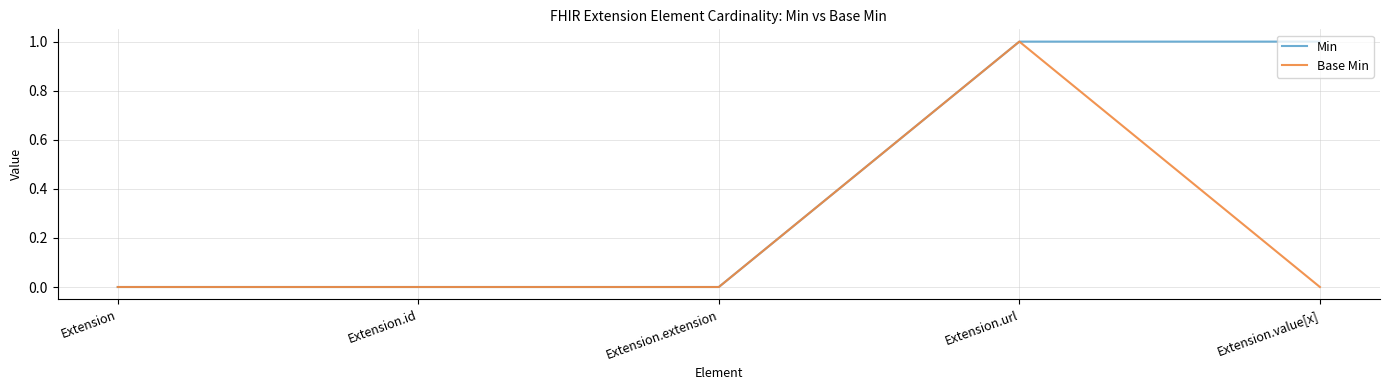

Is it true that Min equals 1 at Extension.value[x]?

True